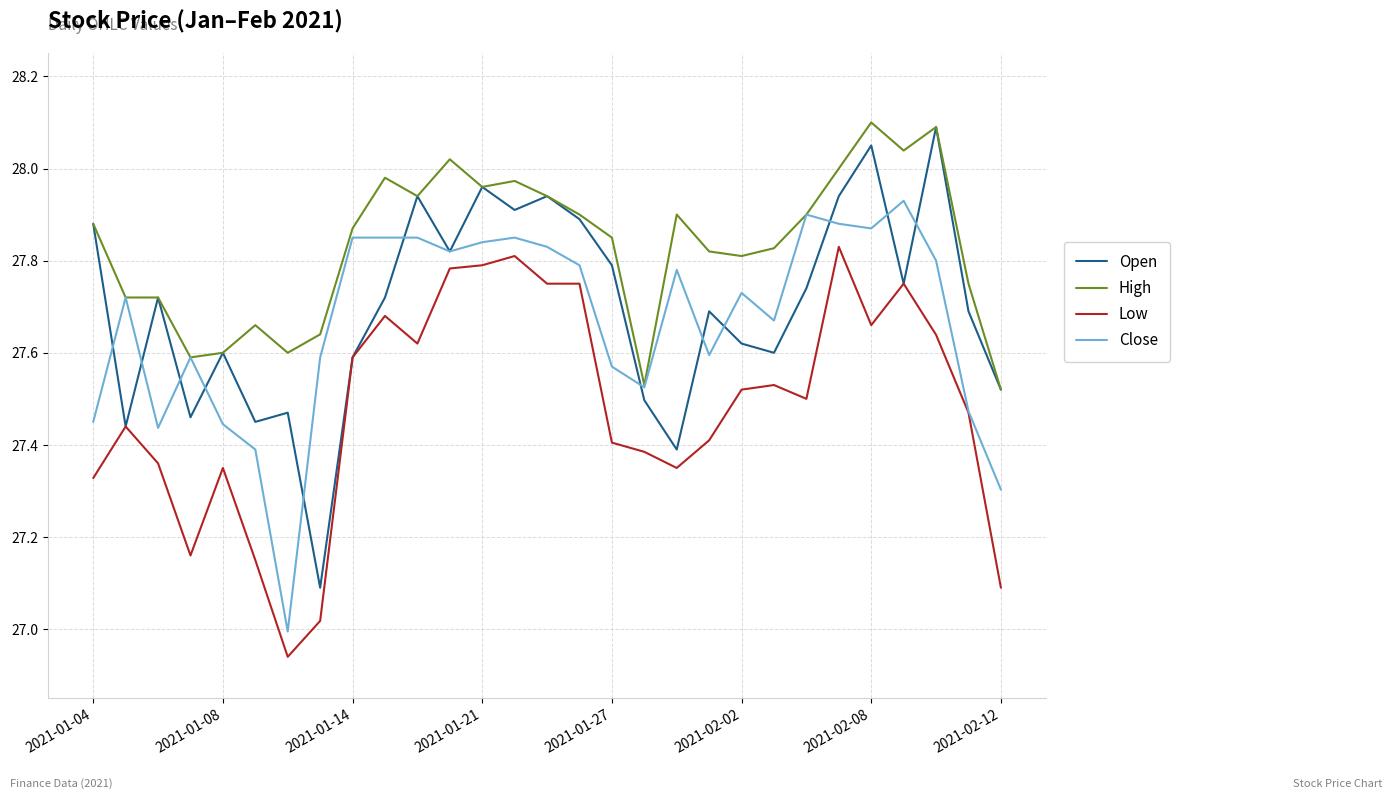

True or false: Low and High intersect in this chart.

False